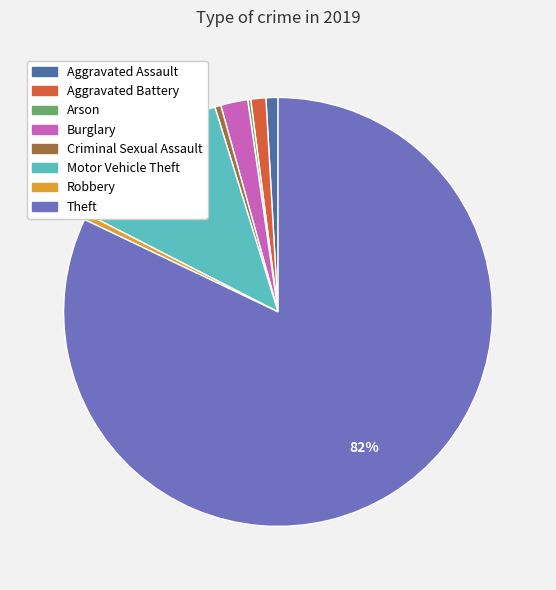

What is the largest slice in the pie chart?

Theft